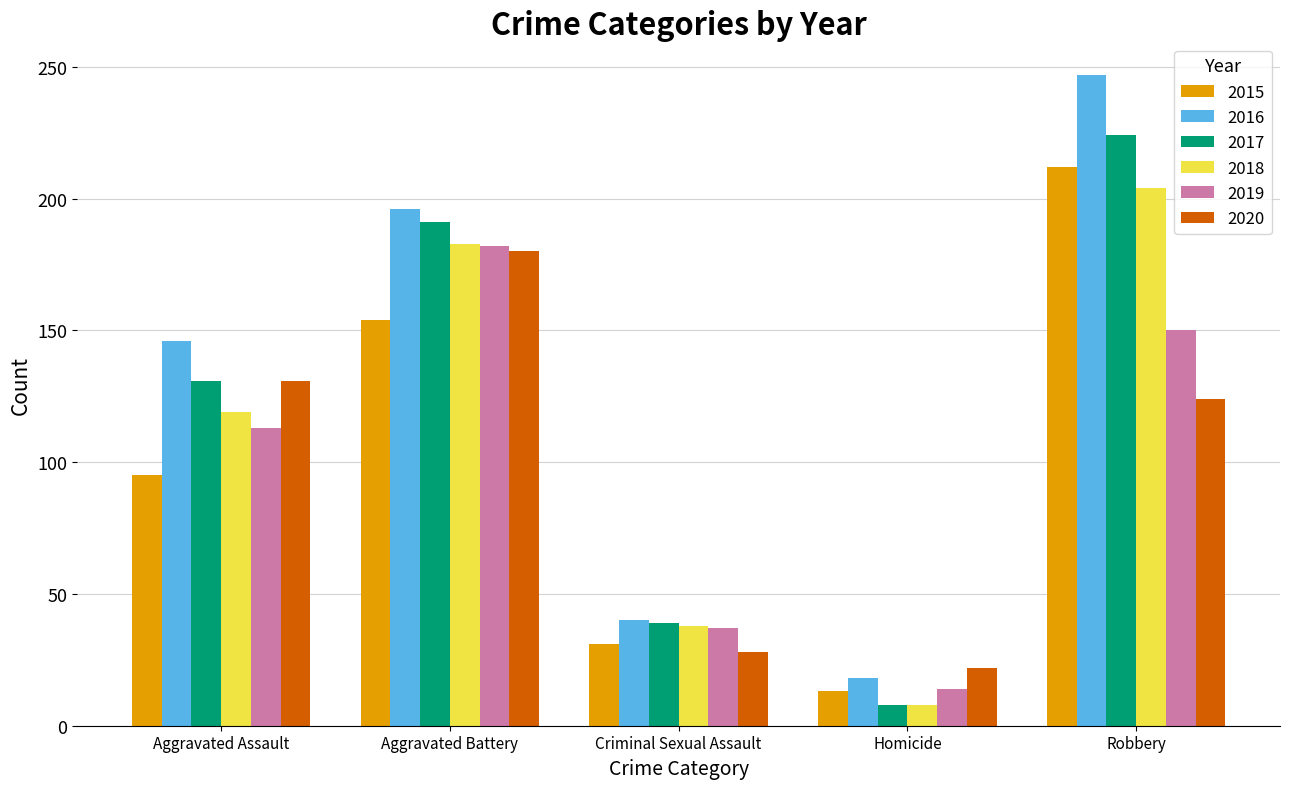

The 2016 series shows 409 at Robbery. True or false?

False